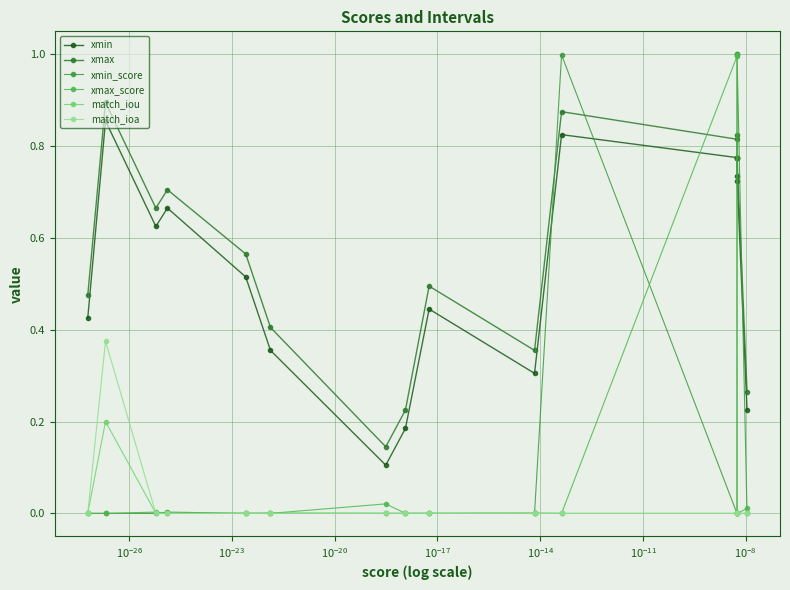

At how many categories does at least one series exceed 0?

16